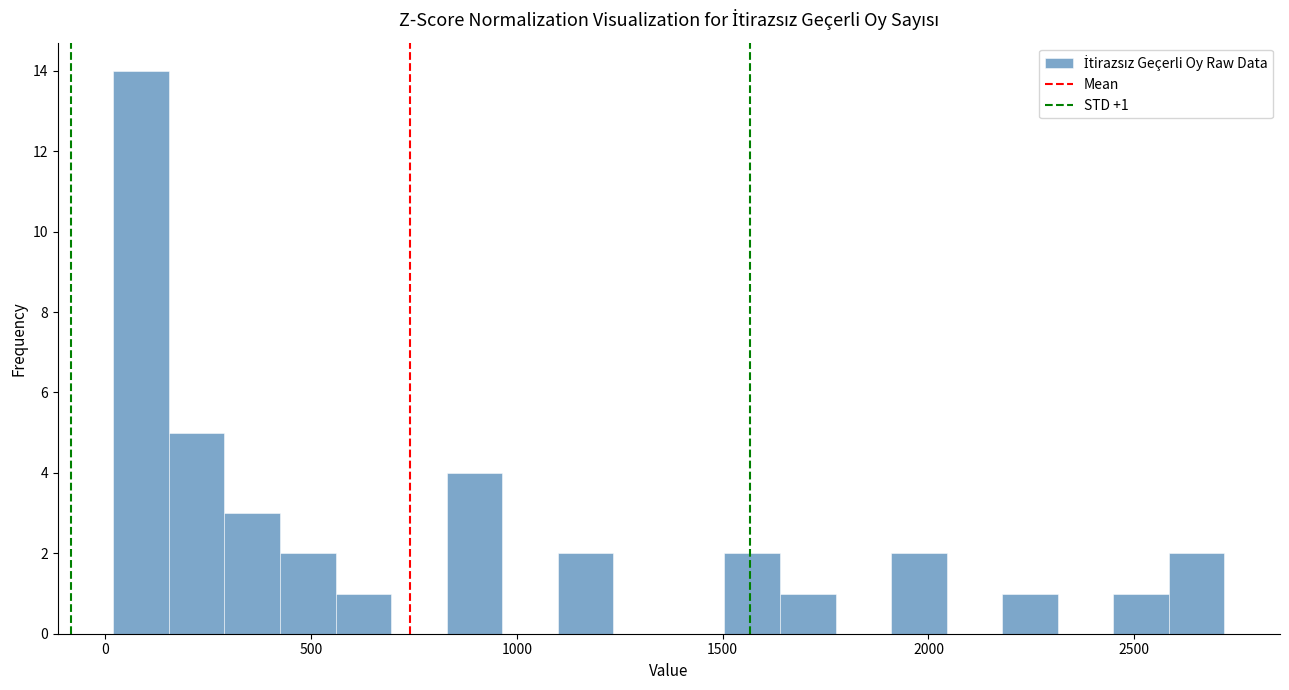

Around what value on the x-axis is the tallest bar? Give the approximate position of its centre, as read against the axis.

100